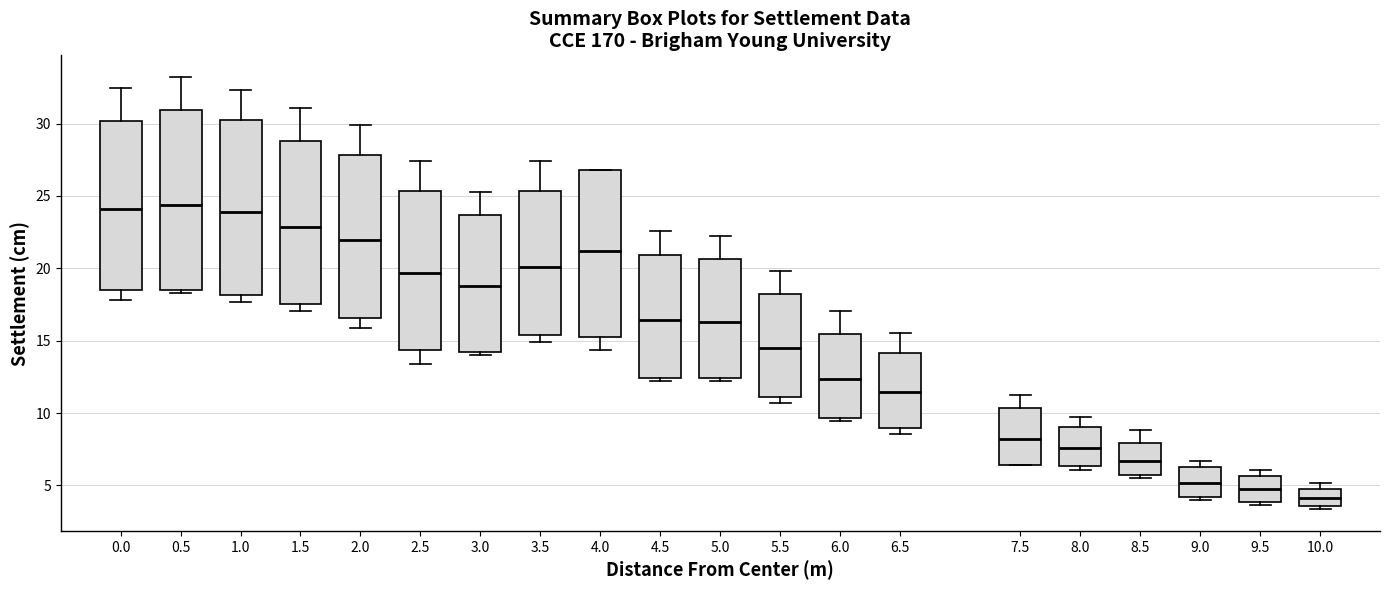

Where is the lower edge of the box at x = 1.0 on the y-axis? The values are not printed on the chart, so give them approximately, as read against the axis.

18.0